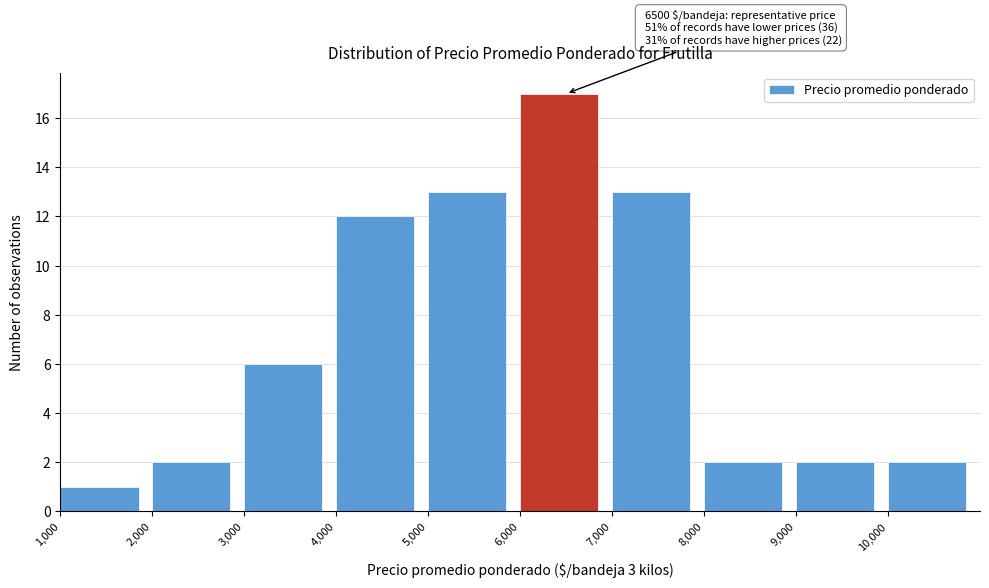

Over which range of the x-axis is the bar tallest?

6000 to 7000